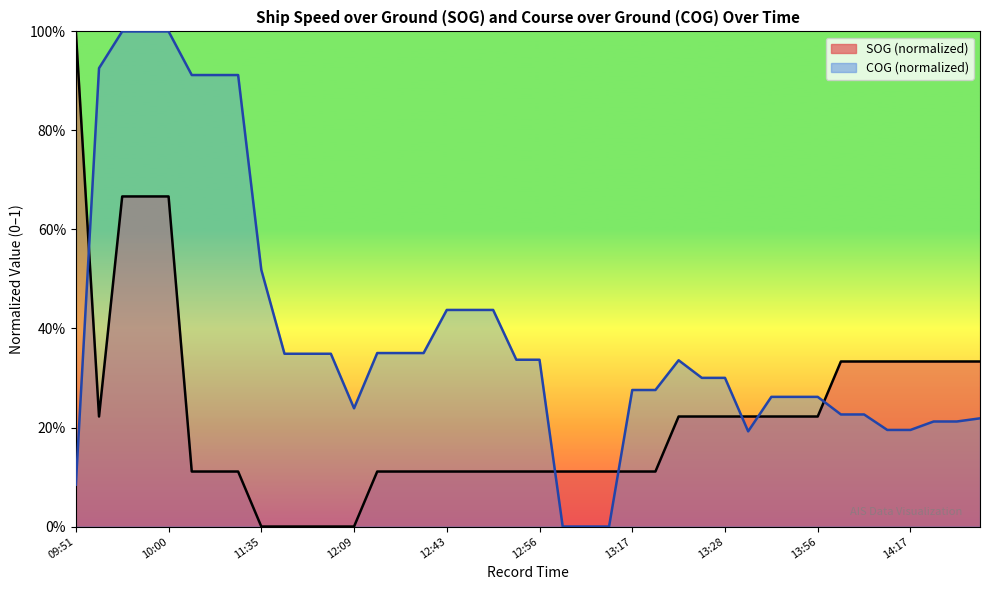

What is the approximate value of COG at 14:08?

0.2